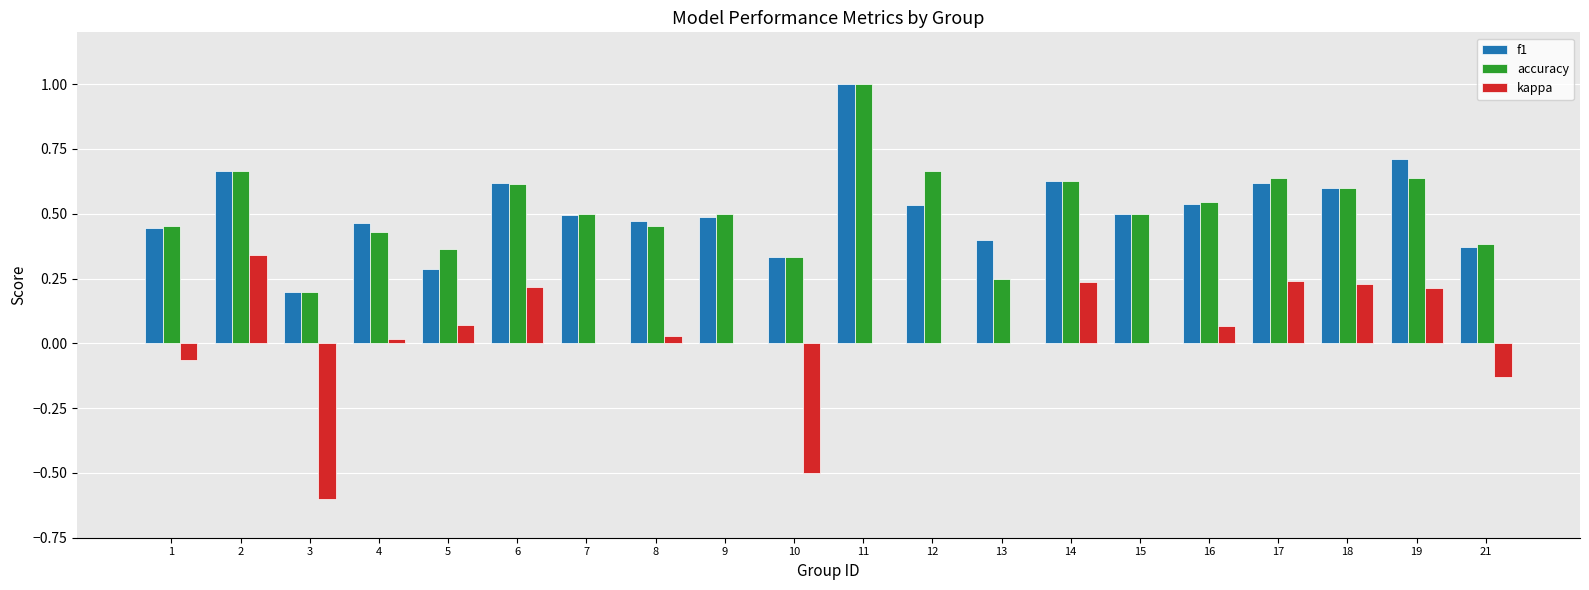

At which label does accuracy reach its peak?

11